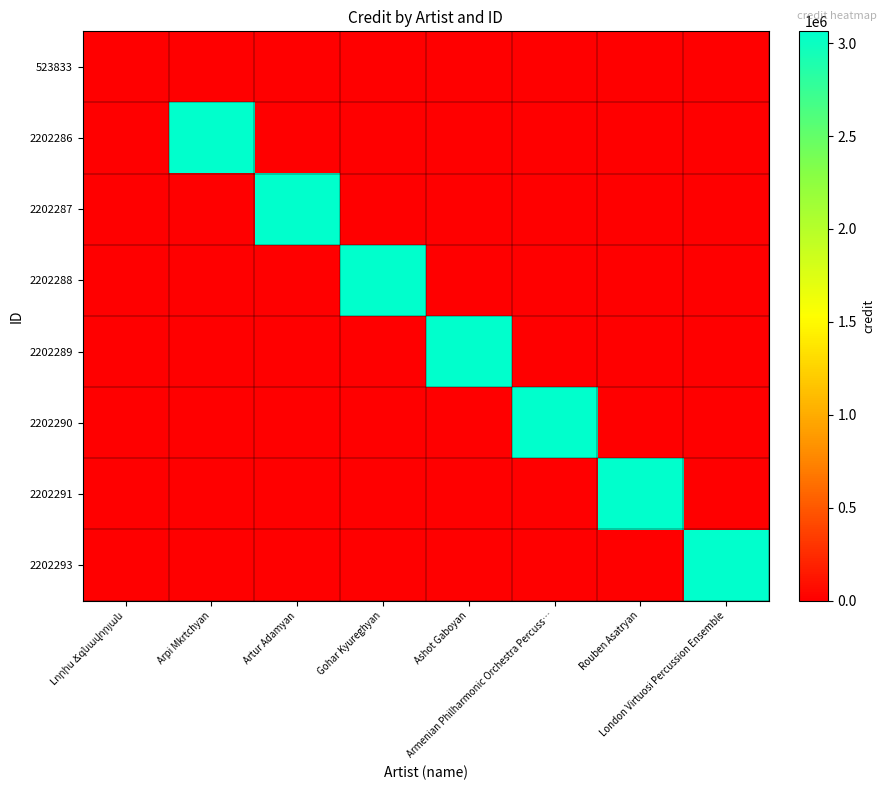

How many categories are shown in the chart?

8